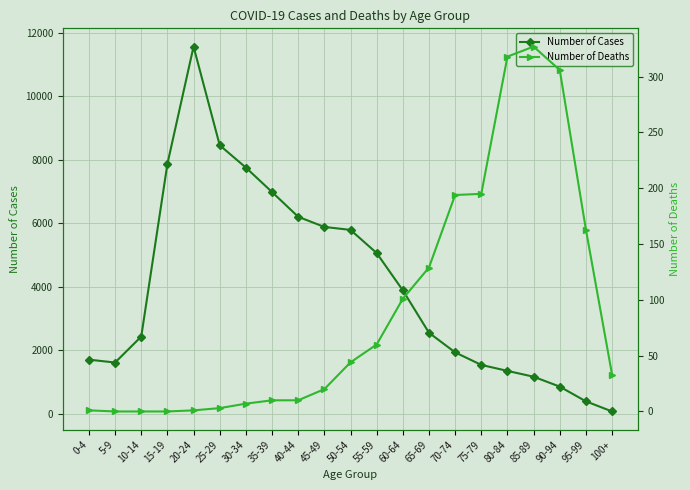

What position from the right is 85-89?

4